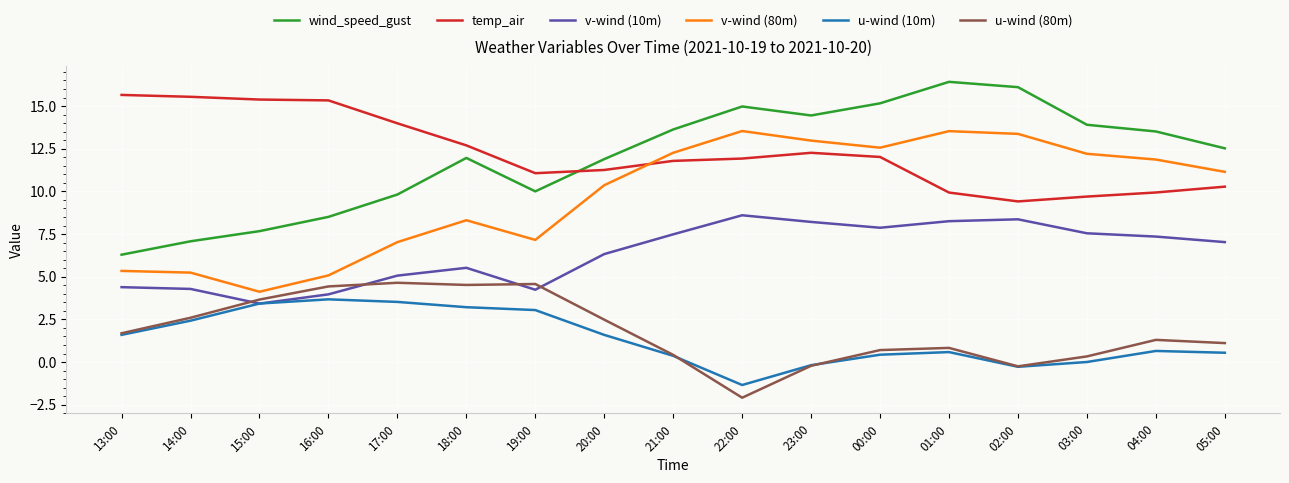

What are all the series names shown in the legend?

wind_speed_gust, temp_air, v-wind (10m), v-wind (80m), u-wind (10m), u-wind (80m)